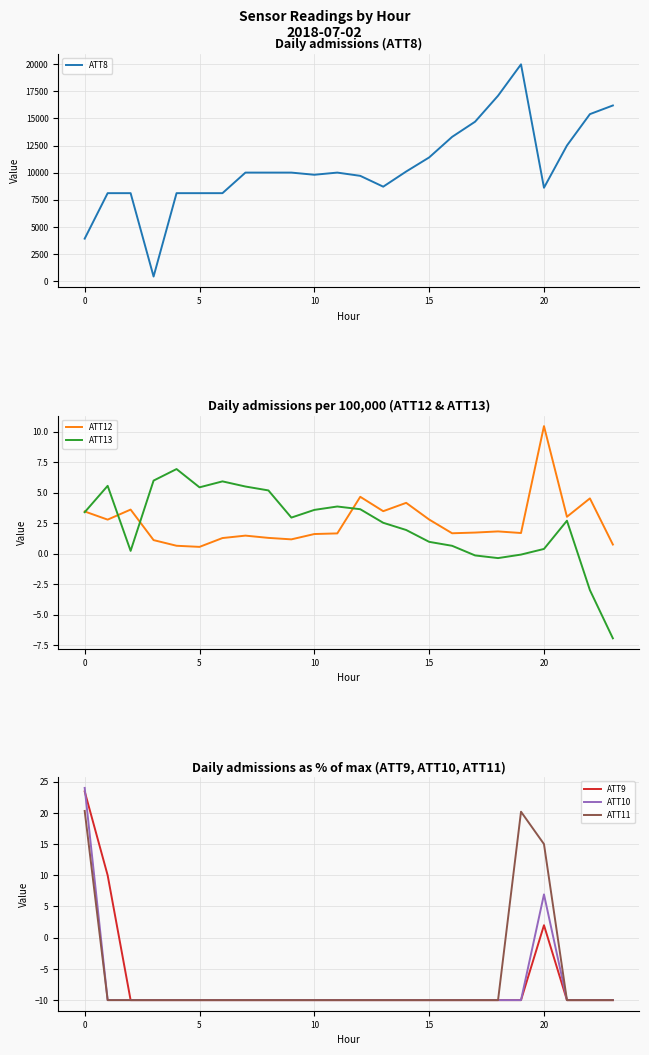

What is the value of the ATT8 point at the 10th from the left?

10000.0